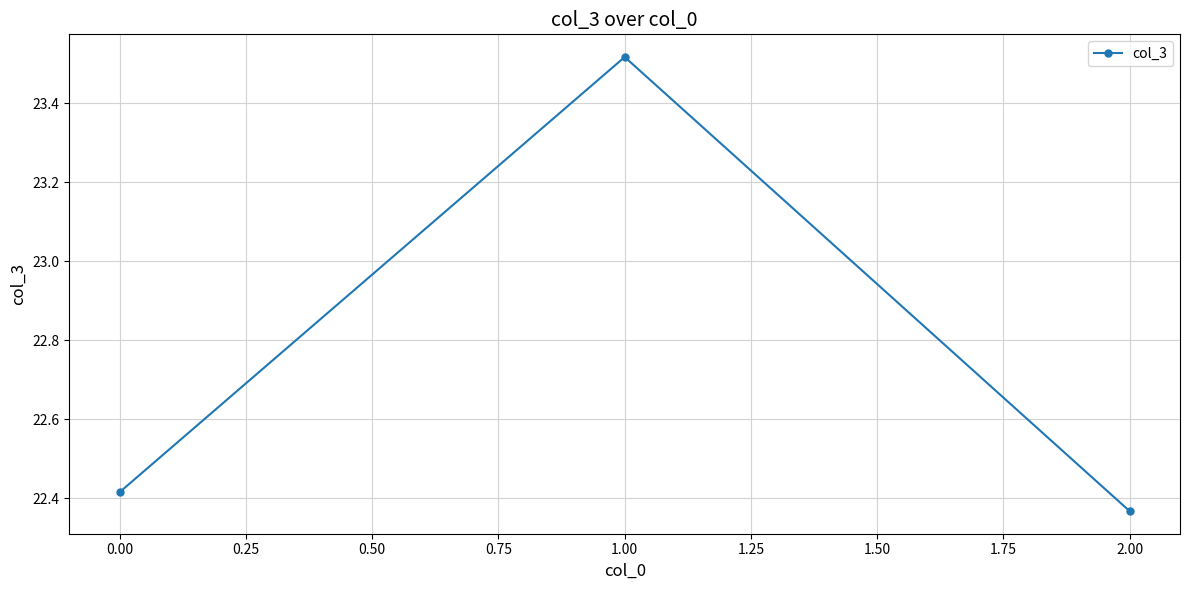

What is the sum of all values?

68.3